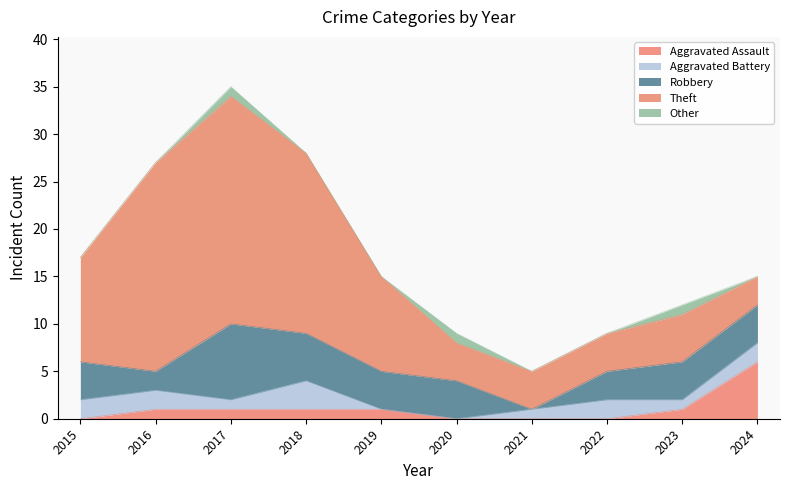

At which category is the sum across all series the highest?

2017